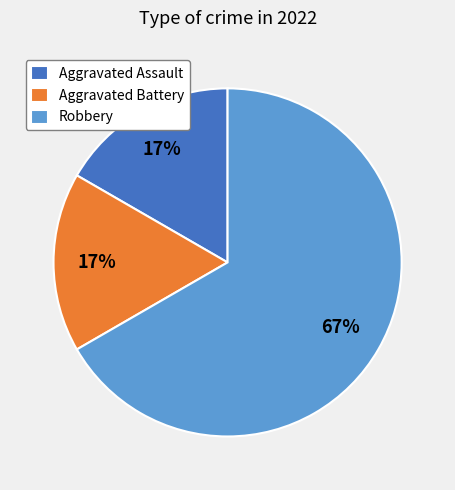

Combined, do Aggravated Battery and Robbery account for over 50%?

Yes